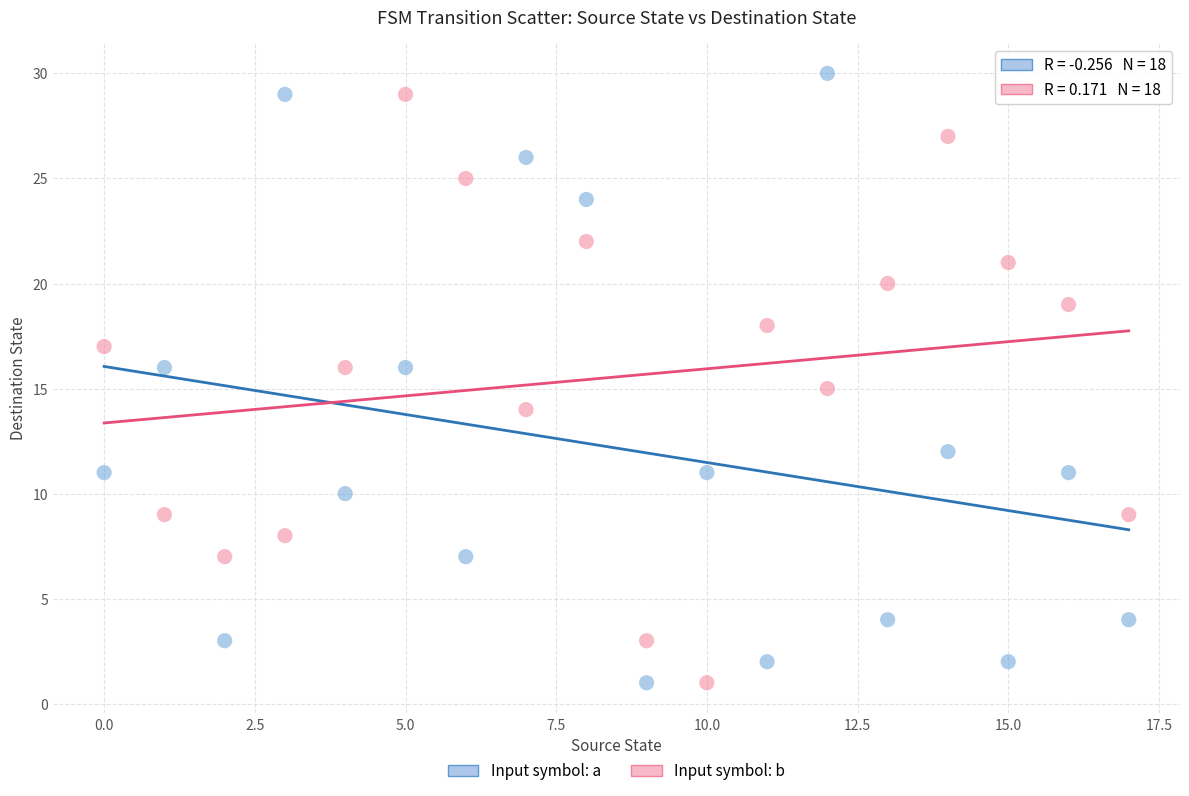

Across all data points, what is the range of Y values (max minus min)?

29